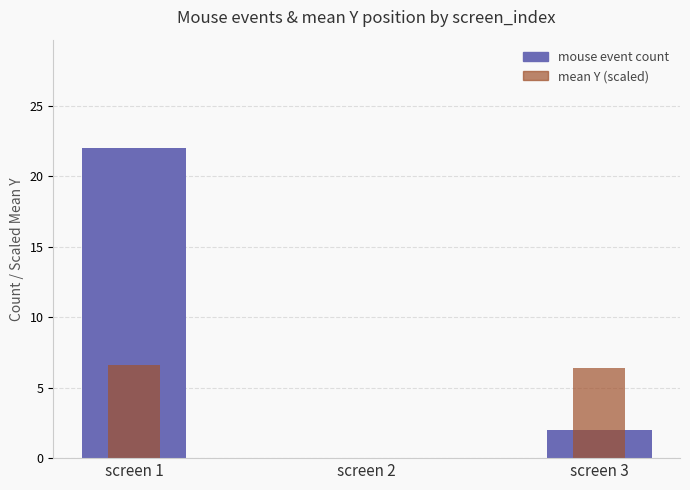

Between screen 3 and screen 1, which is larger?

screen 1